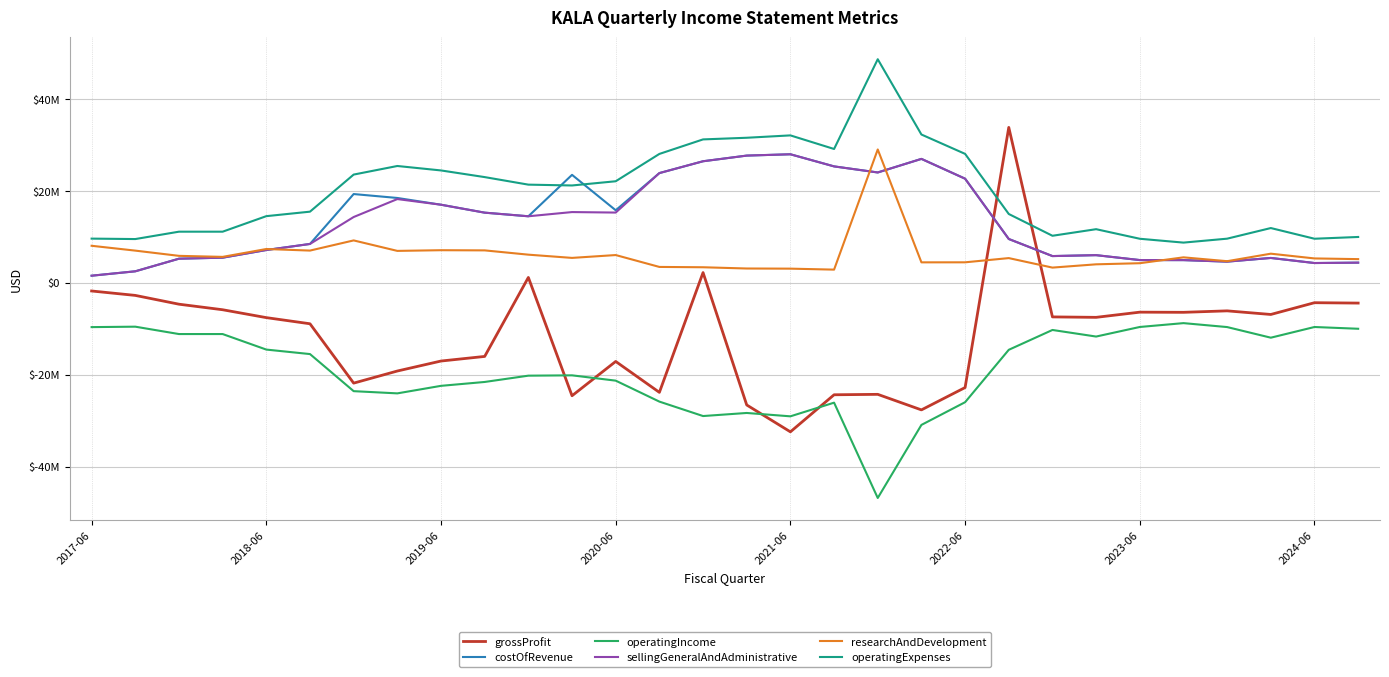

What is the value of the sellingGeneralAndAdministrative point at the 10th from the left?

15280000